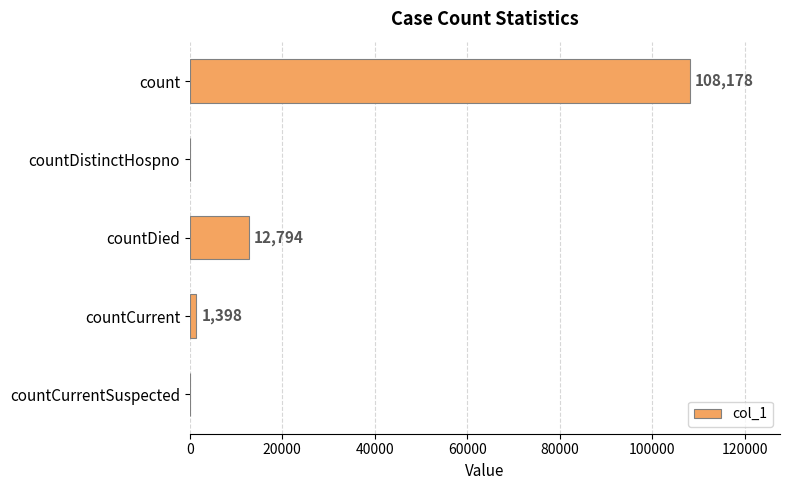

How many data points does each series have?

5